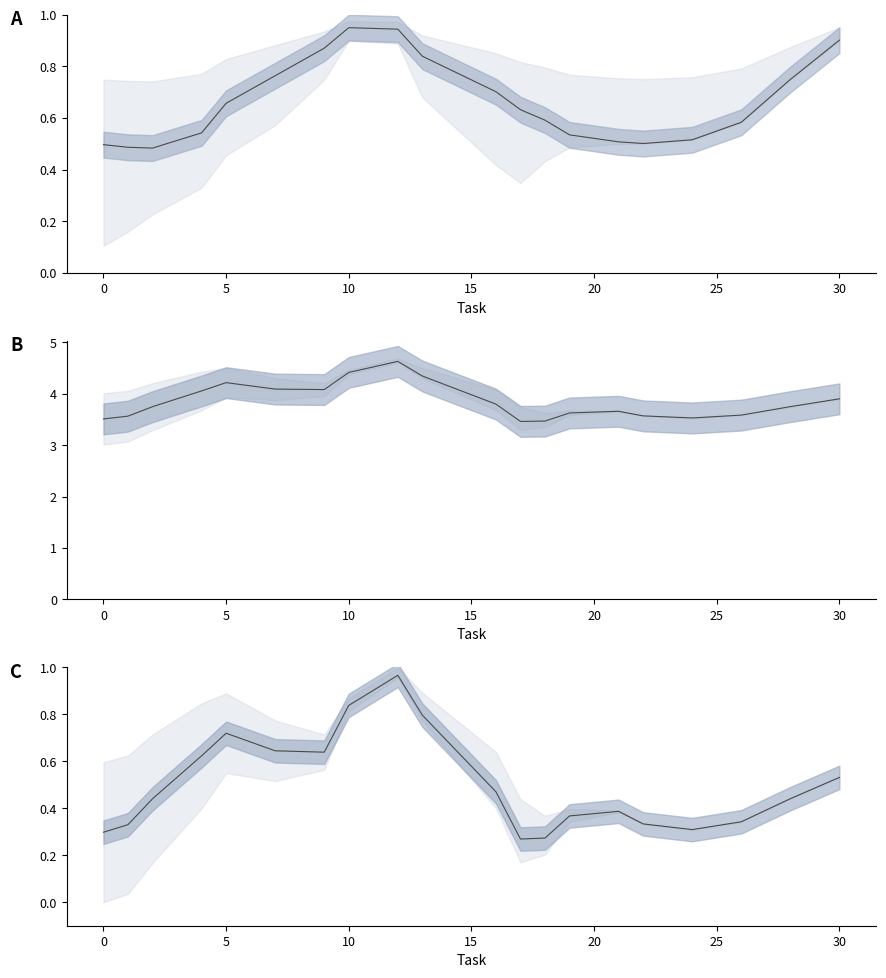

Reading left to right, what are all the values shown in this chart?

mean answer: 0.5	0.5	0.5	0.5	0.7	0.8	0.9	0.9	0.9	0.8	0.7	0.6	0.6	0.5	0.5	0.5	0.5	0.6	0.7	0.9
mean worker: 3.5	3.6	3.7	4.1	4.2	4.1	4.1	4.4	4.6	4.3	3.8	3.5	3.5	3.6	3.7	3.6	3.5	3.6	3.7	3.9
mean worker norm: 0.3	0.3	0.4	0.6	0.7	0.6	0.6	0.8	1.0	0.8	0.5	0.3	0.3	0.4	0.4	0.3	0.3	0.3	0.4	0.5